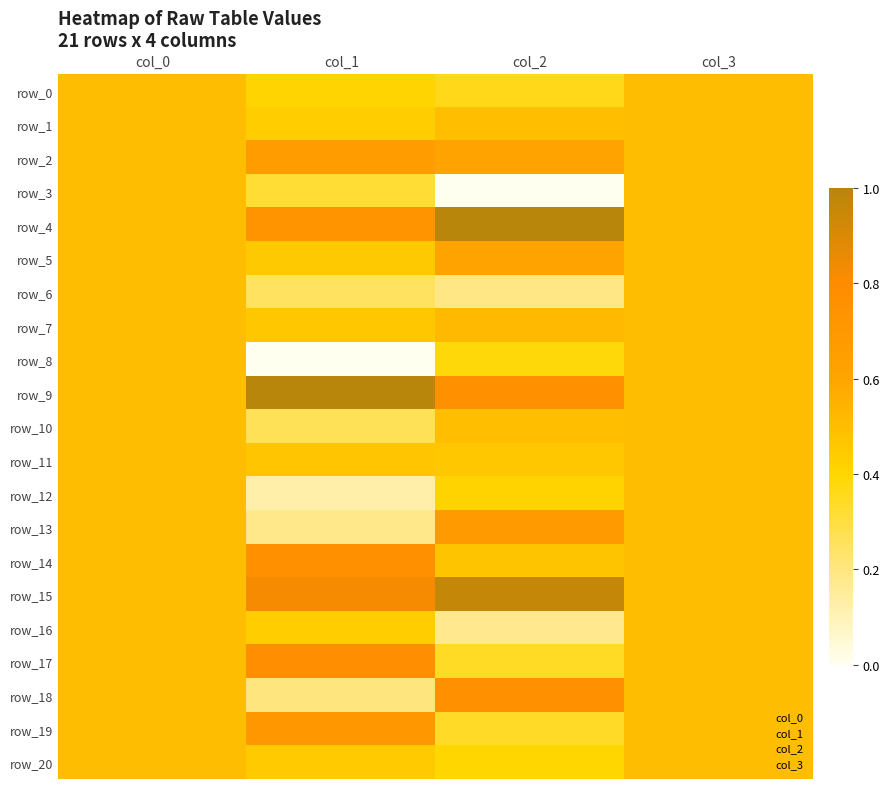

What is the total value across all series at col_0?

10.5